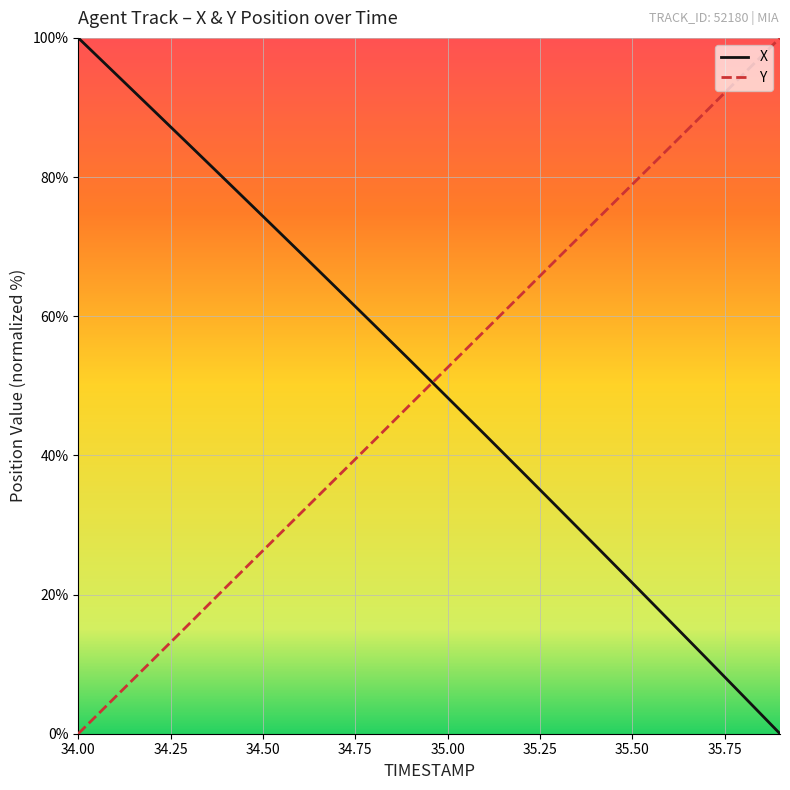

How many times do X and Y cross each other?

1